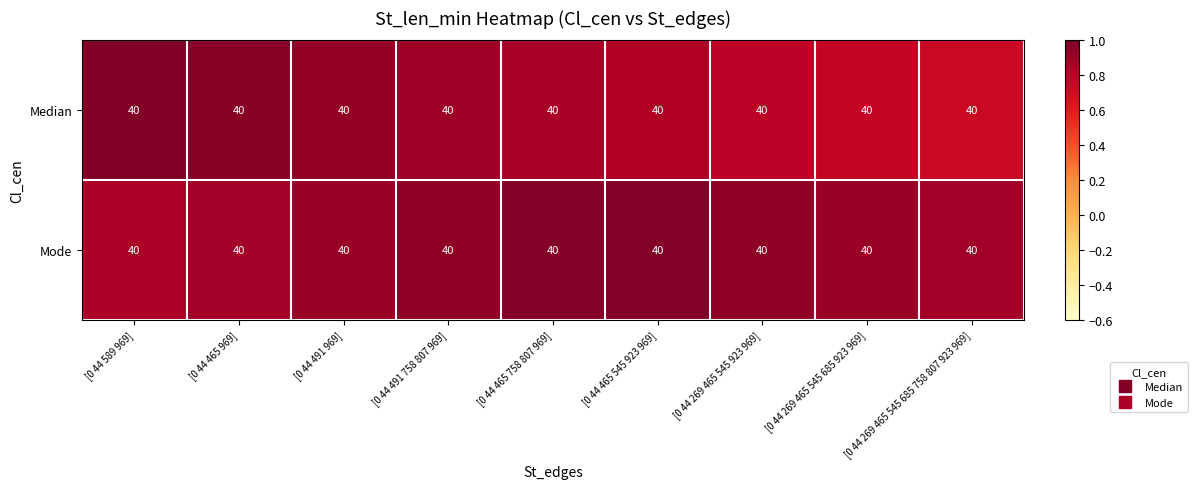

What is the difference between the maximum and minimum values in the Median series?

0.3